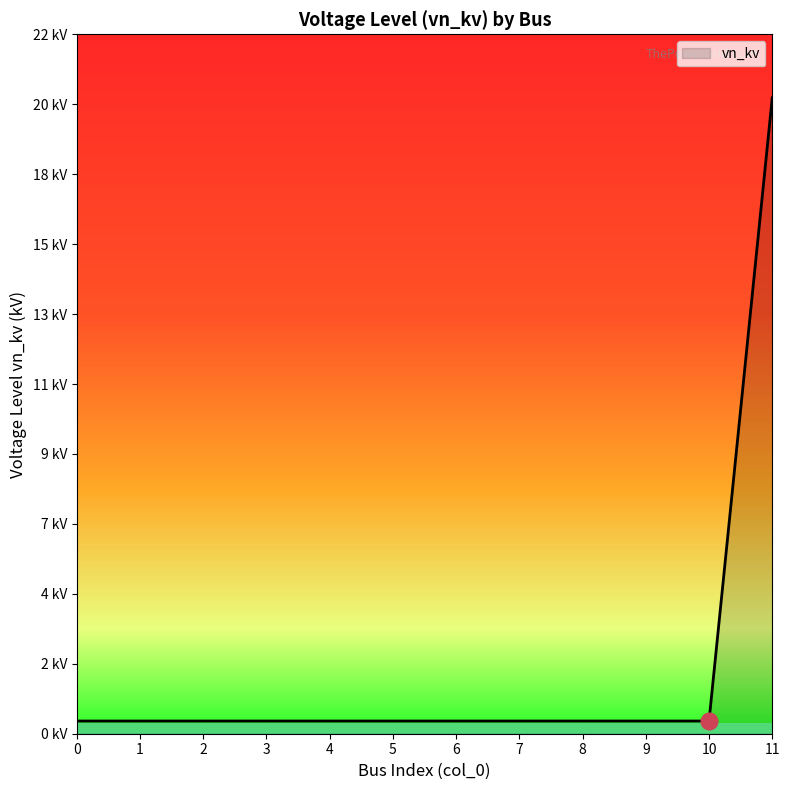

Between 7 and 4, which is larger?

7